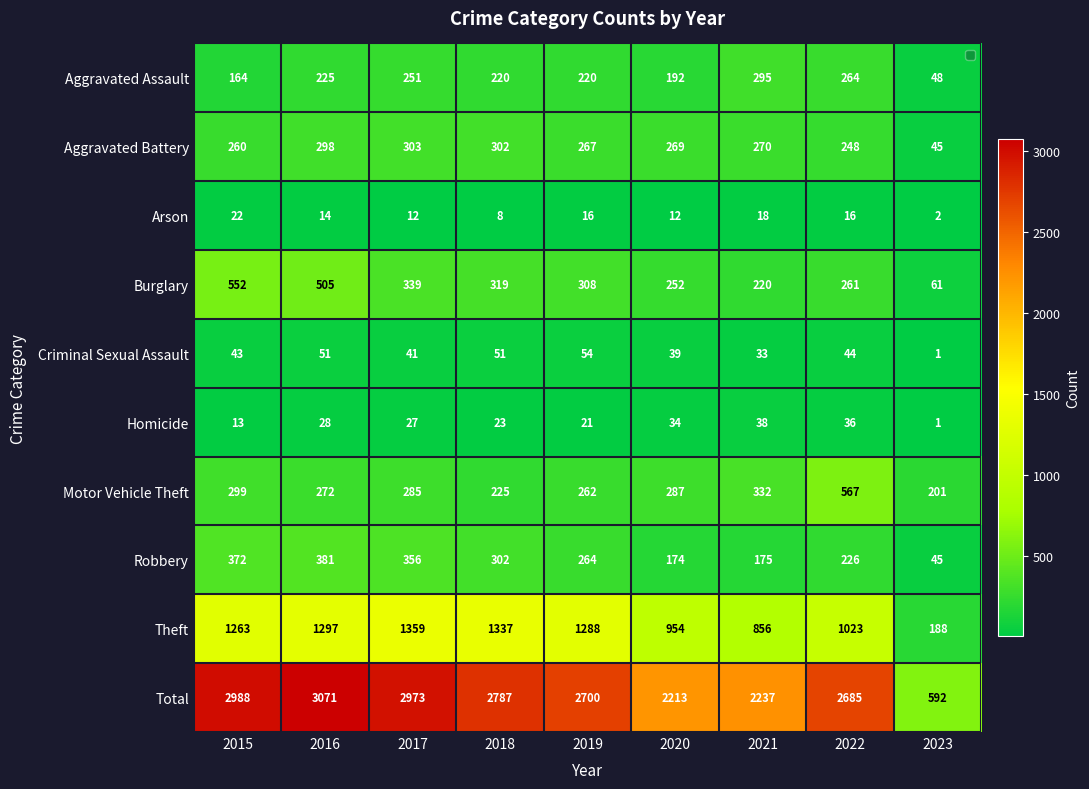

Rank the categories by Motor Vehicle Theft value from lowest to highest.

2023, 2018, 2019, 2016, 2017, 2020, 2015, 2021, 2022